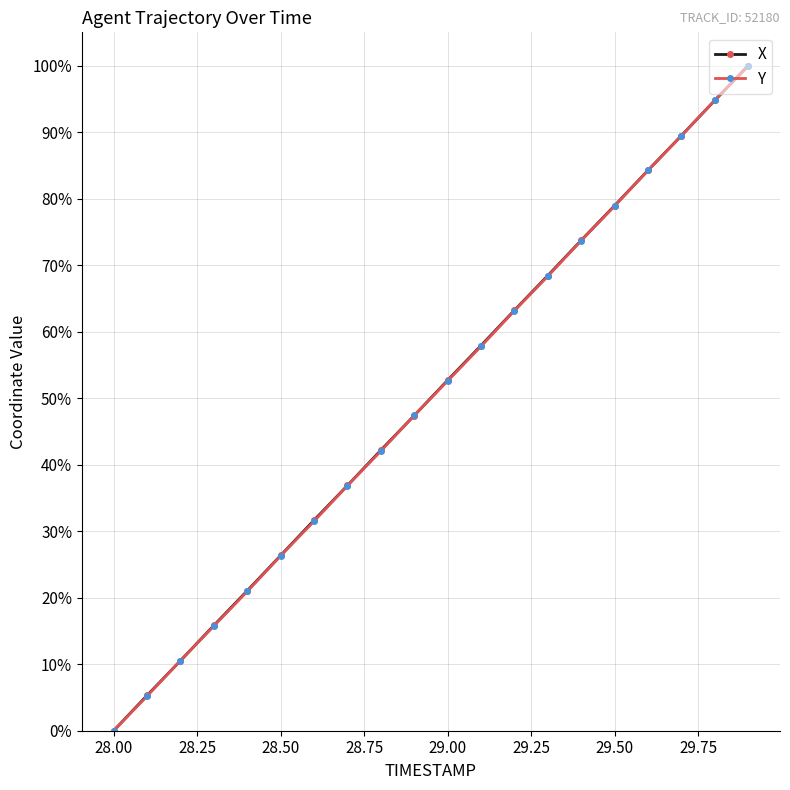

What is the highest value of the Y series?

100.0